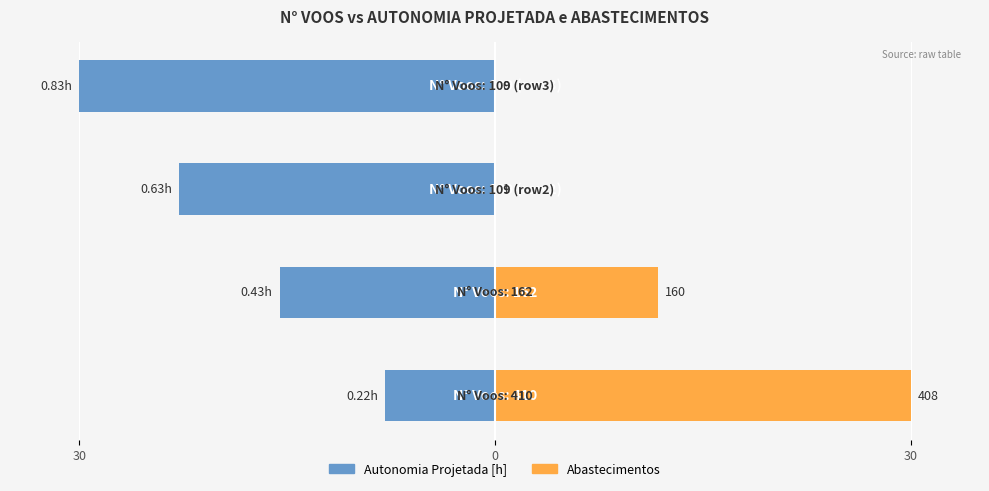

Is it true that Abastecimentos equals 11.8 at 0?

True